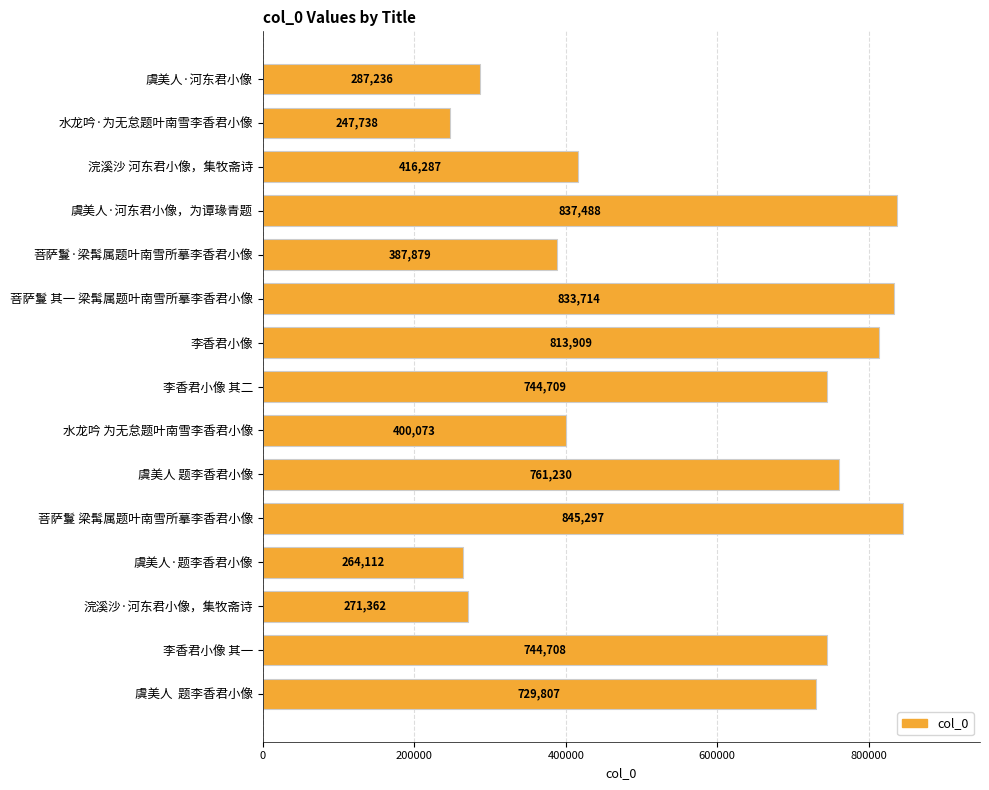

List the labels in order of value, largest first.

菩萨鬘 梁髯属题叶南雪所摹李香君小像, 虞美人·河东君小像，为谭瑑青题, 菩萨鬘 其一 梁髯属题叶南雪所摹李香君小像, 李香君小像, 虞美人 题李香君小像, 李香君小像 其二, 李香君小像 其一, 虞美人  题李香君小像, 浣溪沙 河东君小像，集牧斋诗, 水龙吟 为无怠题叶南雪李香君小像, 菩萨鬘·梁髯属题叶南雪所摹李香君小像, 虞美人·河东君小像, 浣溪沙·河东君小像，集牧斋诗, 虞美人·题李香君小像, 水龙吟·为无怠题叶南雪李香君小像